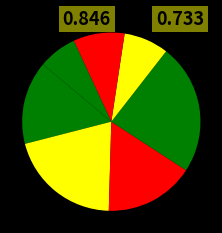

Count the number of slices in the pie.

7